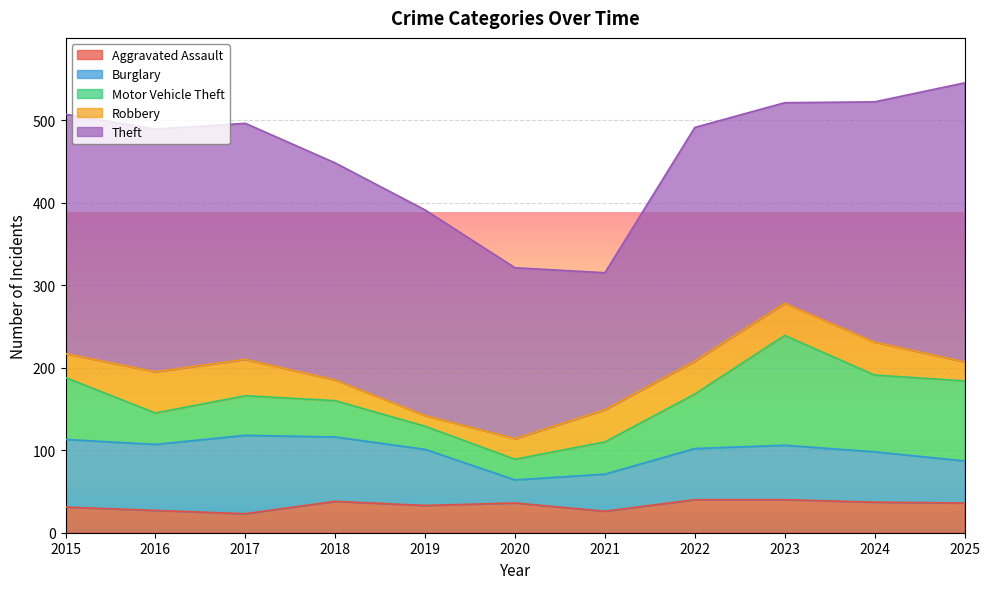

Reading left to right, extract all data points from this chart.

Aggravated Assault: 2015=31	2016=27	2017=23	2018=38	2019=33	2020=36	2021=26	2022=40	2023=40	2024=37	2025=36
Burglary: 2015=82	2016=80	2017=95	2018=78	2019=68	2020=28	2021=45	2022=62	2023=66	2024=61	2025=51
Motor Vehicle Theft: 2015=75	2016=38	2017=48	2018=44	2019=28	2020=25	2021=39	2022=66	2023=133	2024=93	2025=97
Robbery: 2015=29	2016=50	2017=44	2018=25	2019=13	2020=25	2021=39	2022=40	2023=39	2024=40	2025=23
Theft: 2015=290	2016=294	2017=286	2018=263	2019=249	2020=207	2021=166	2022=283	2023=243	2024=291	2025=338